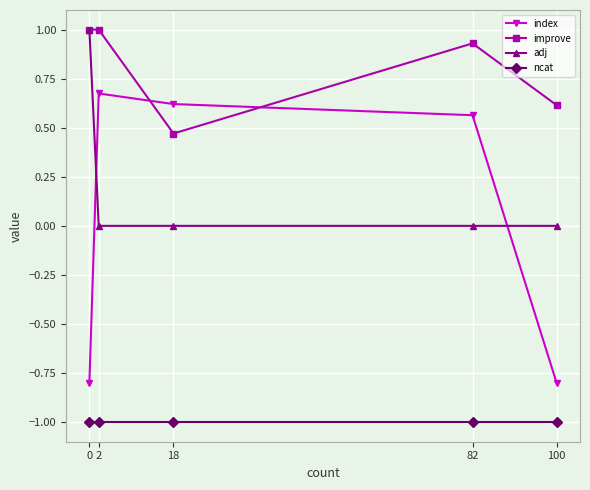

The index series shows -0.8 at 100. True or false?

True